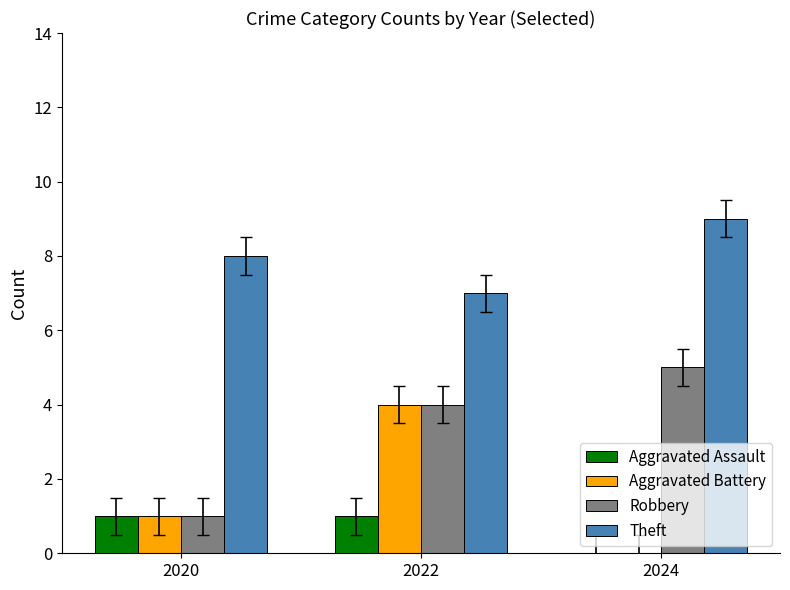

Which category has the highest value across all series?

2024